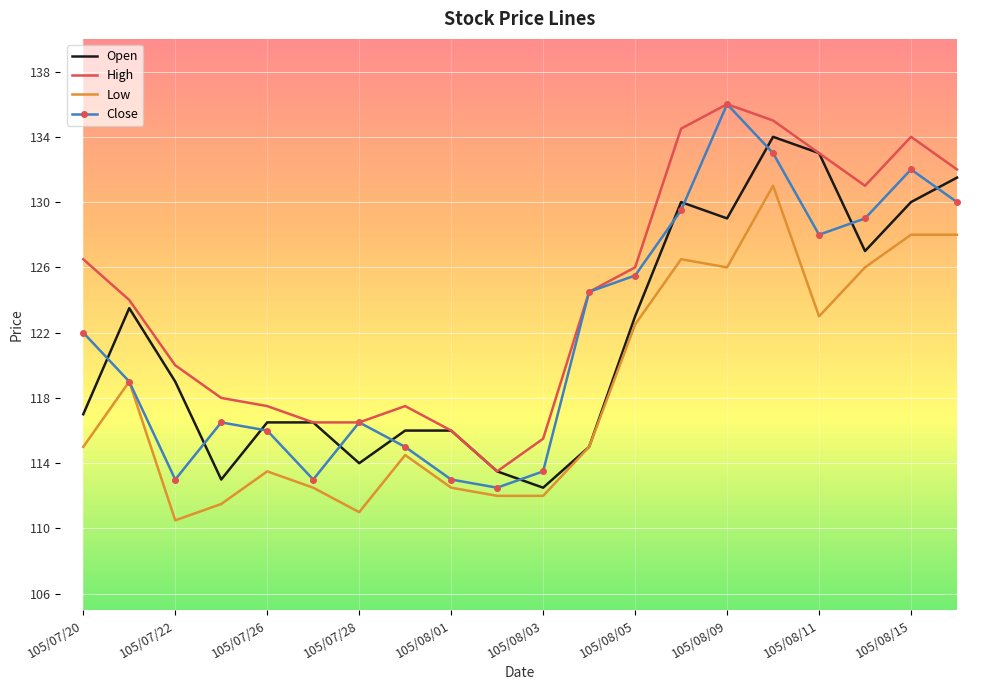

Which series has the largest total across all categories?

High